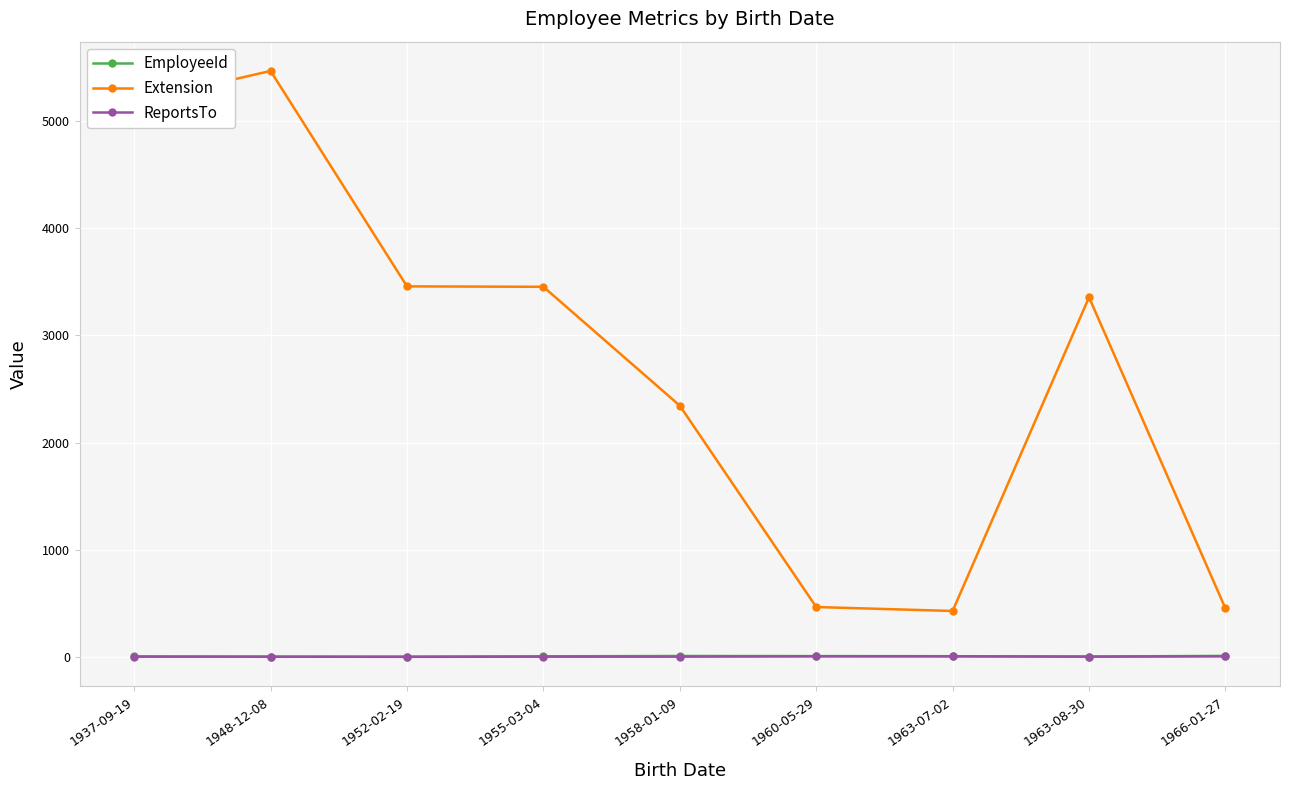

What is the spread (max minus min) of values at 1963-07-02?

423